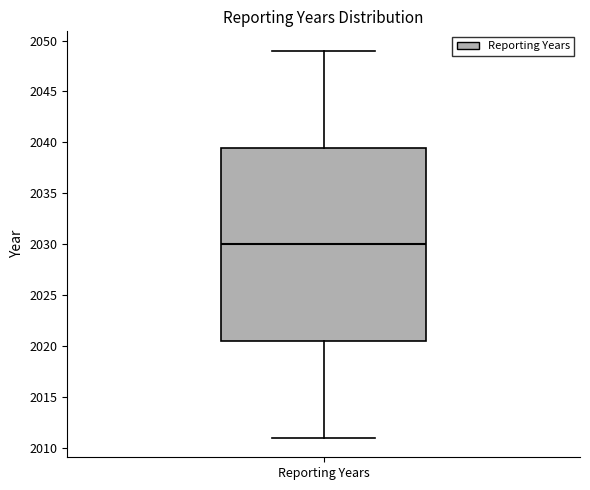

Where is the upper edge of the box for Reporting Years on the y-axis? The values are not printed on the chart, so give them approximately, as read against the axis.

2039.5